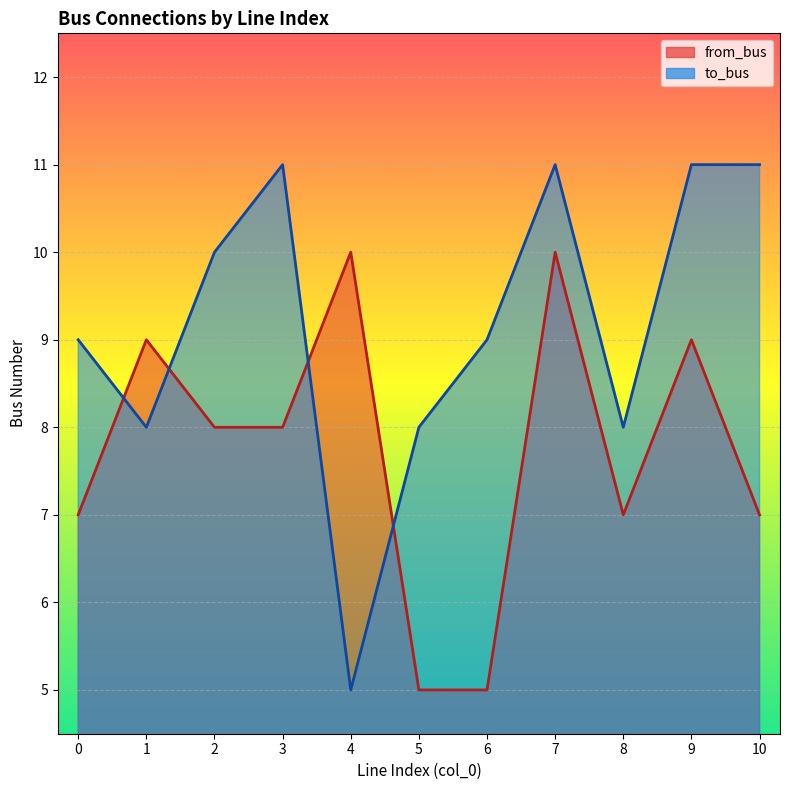

How many data points in from_bus are less than 8?

5